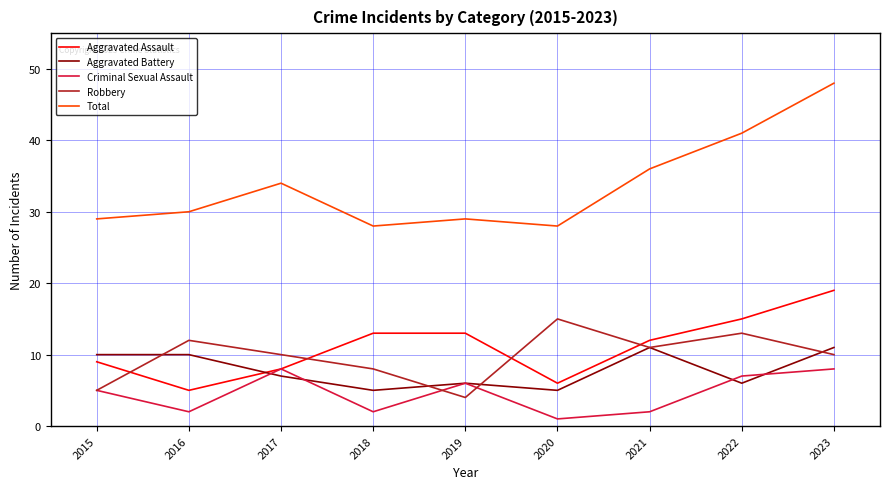

How many lines are shown in the chart?

5